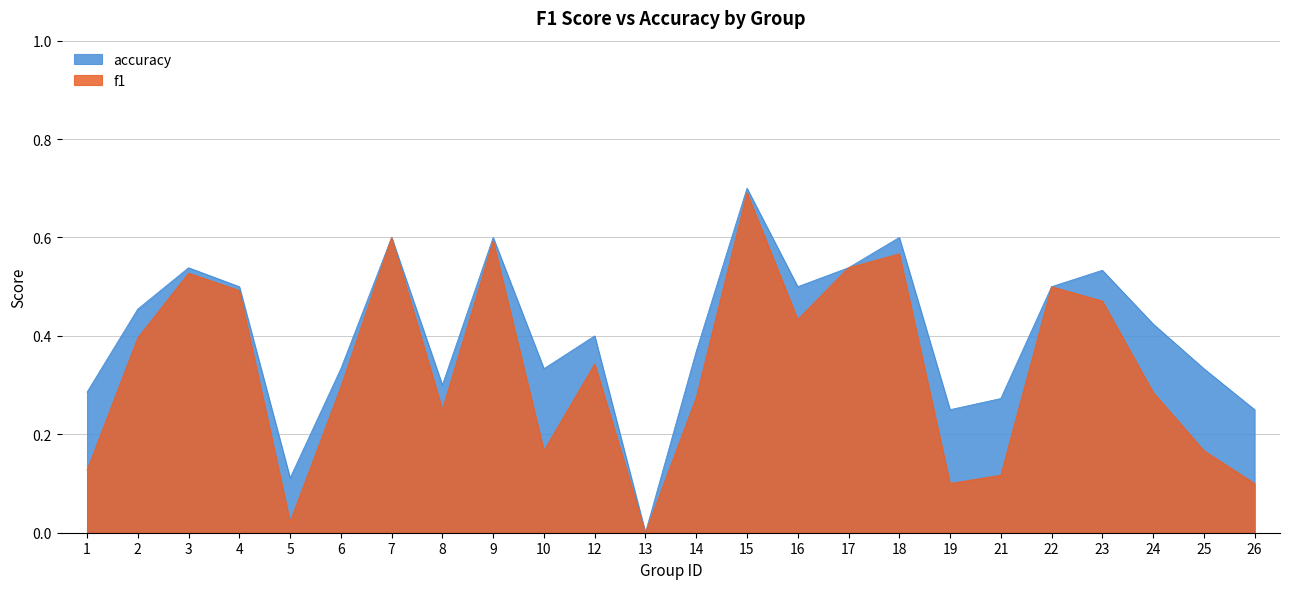

Where is the first local maximum for accuracy?

3